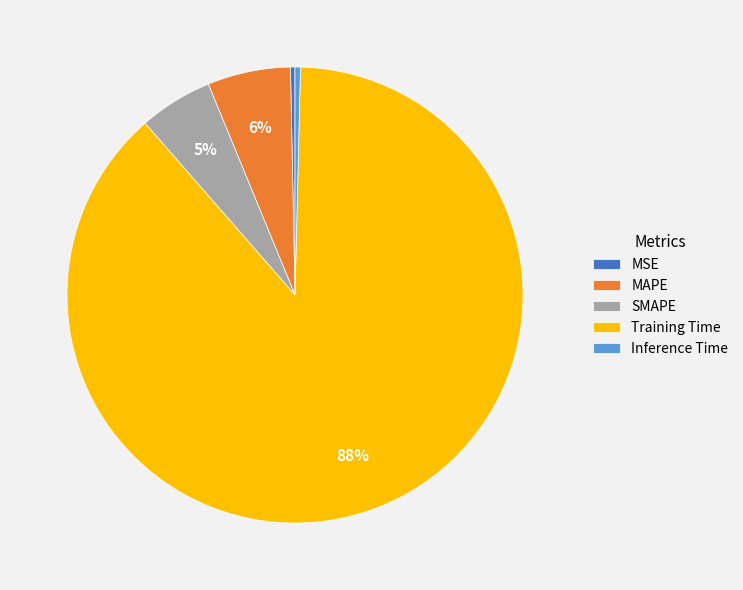

To the nearest percent, what is the difference between the MAPE and SMAPE slice percentages?

1%